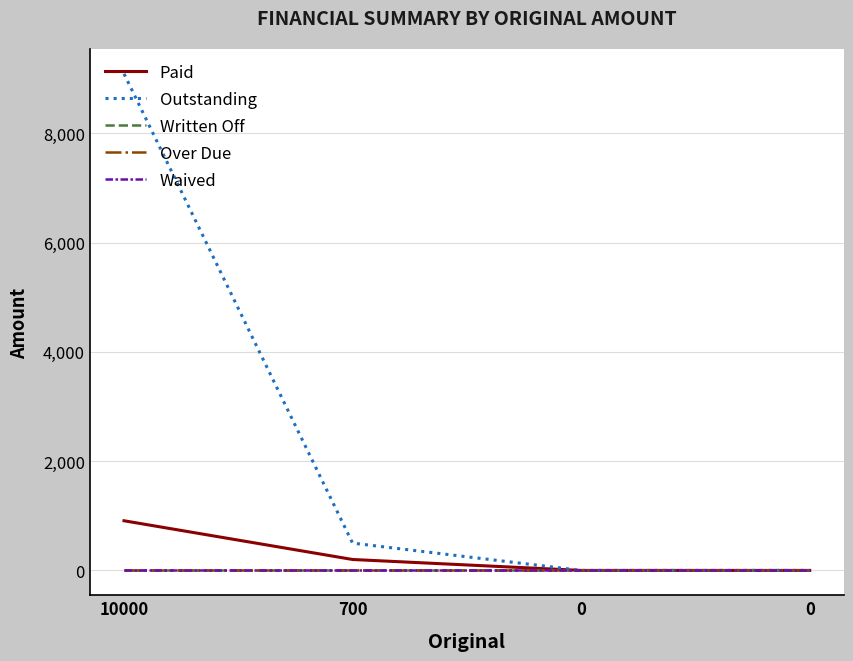

True or false: Outstanding and Waived cross at least once.

False